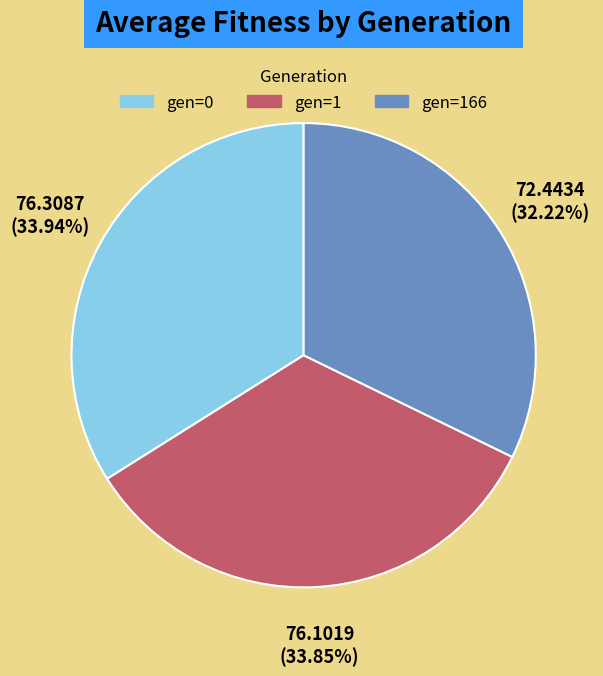

Is there any slice that represents more than half of the pie?

No